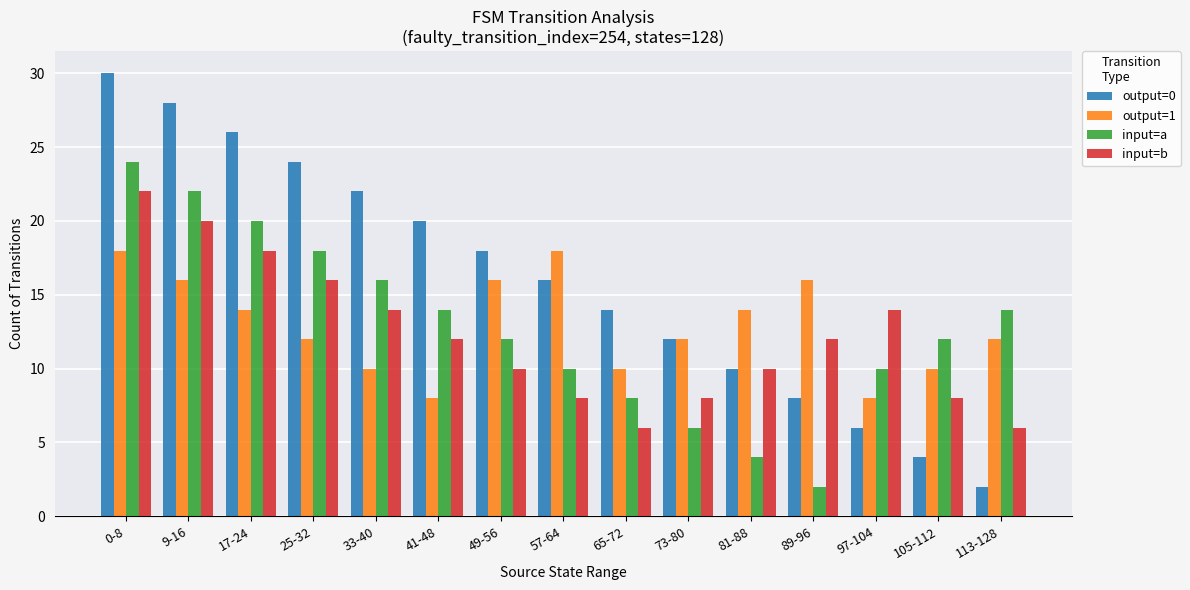

What is the approximate value of output=1 at 25-32, to the nearest 10?

10